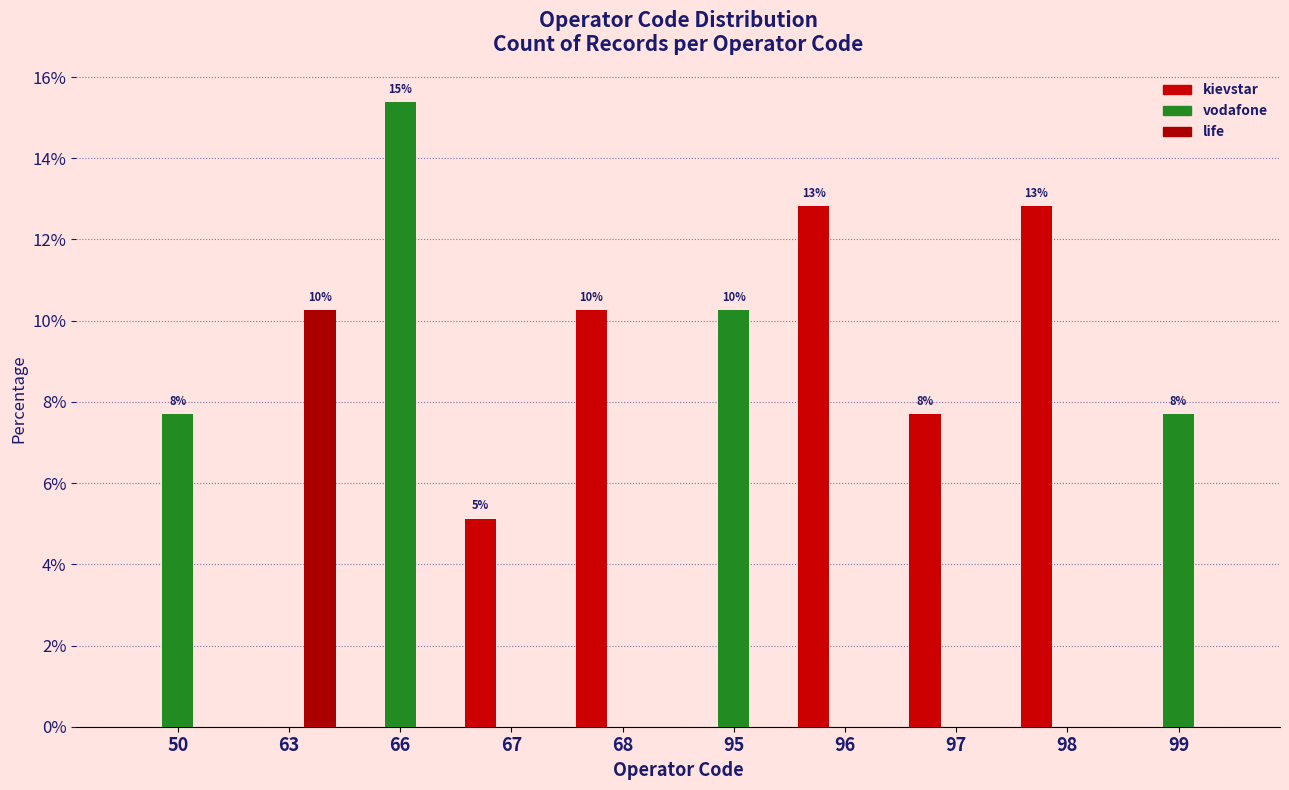

What is the total value across all series at 96?

12.8